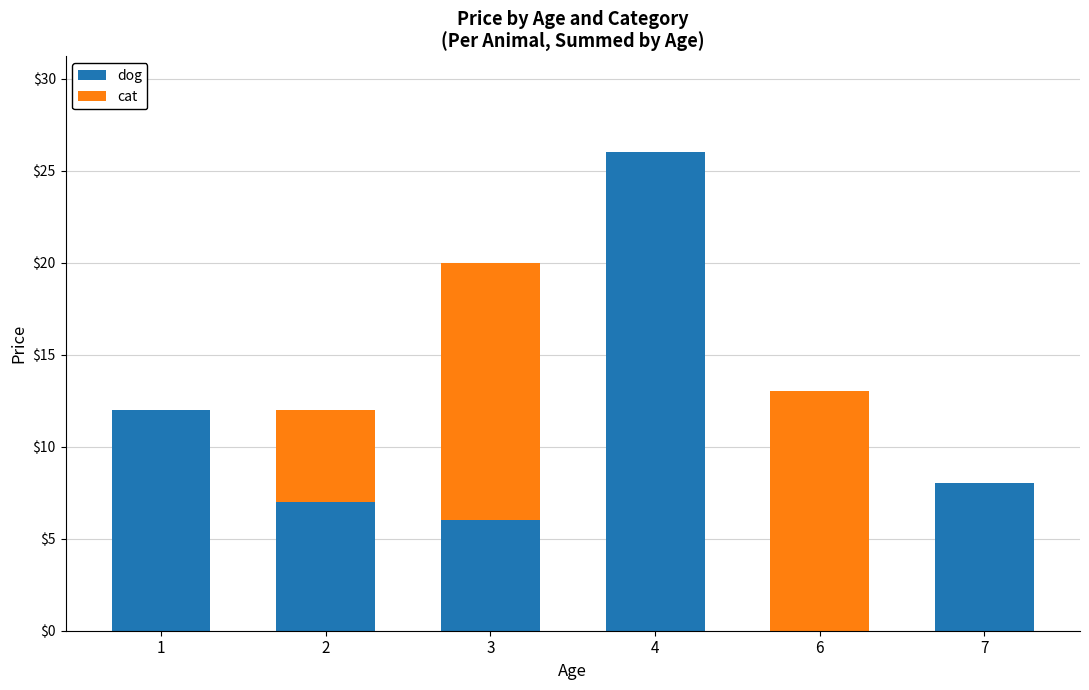

The dog series shows 8 at 7. True or false?

True